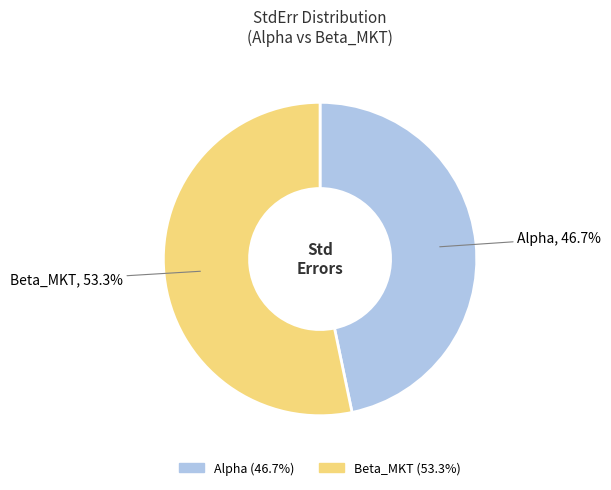

Between Alpha and Beta_MKT, which is larger?

Beta_MKT